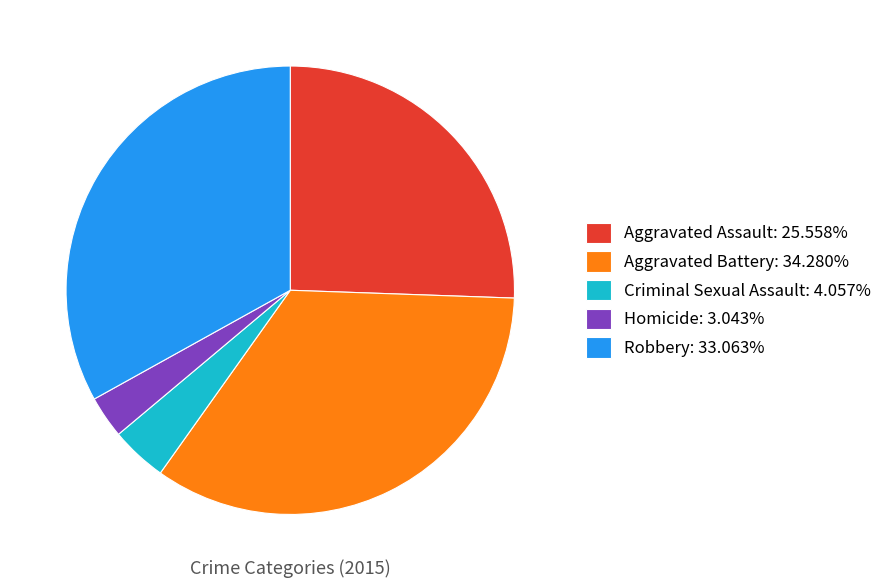

The Robbery slice represents 26% of the pie. True or false?

False